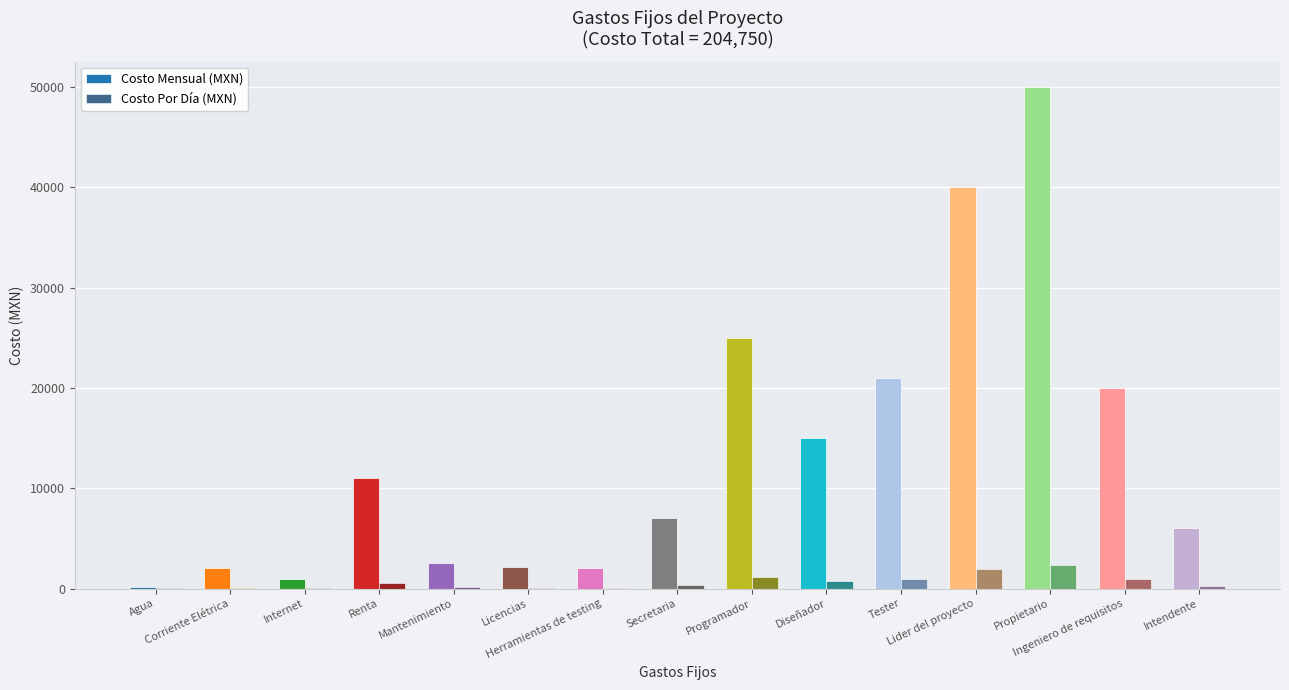

What is the difference between the Costo Por Día (MXN) values at Corriente Elétrica and Ingeniero de requisitos?

857.1